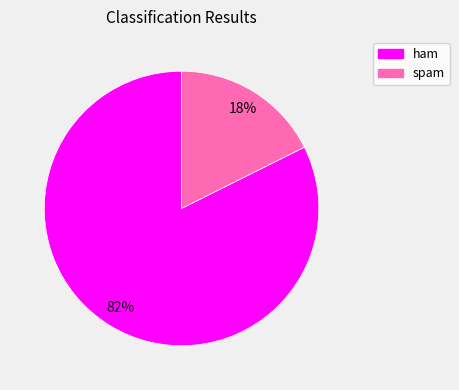

Rank the categories by value from lowest to highest.

spam, ham